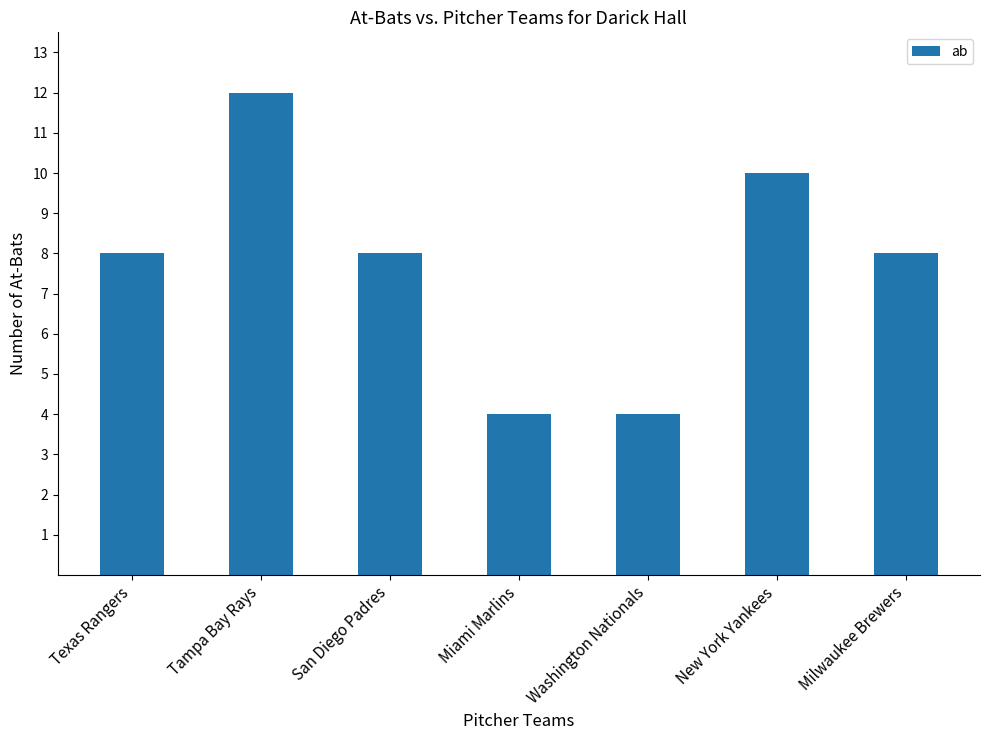

What is the label of the 4th bar from the right?

Miami Marlins